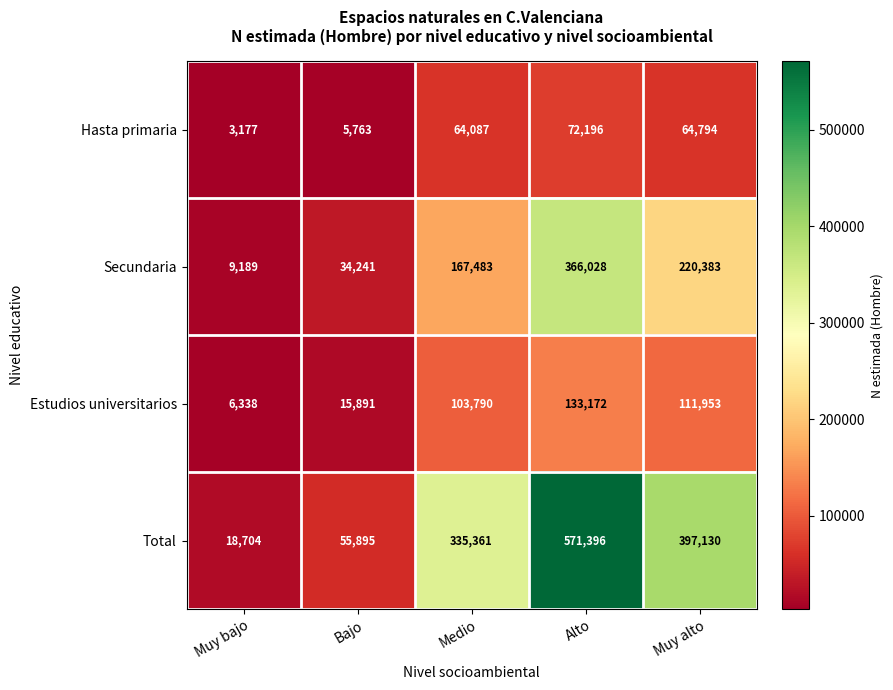

Which series has the largest total across all categories?

Total